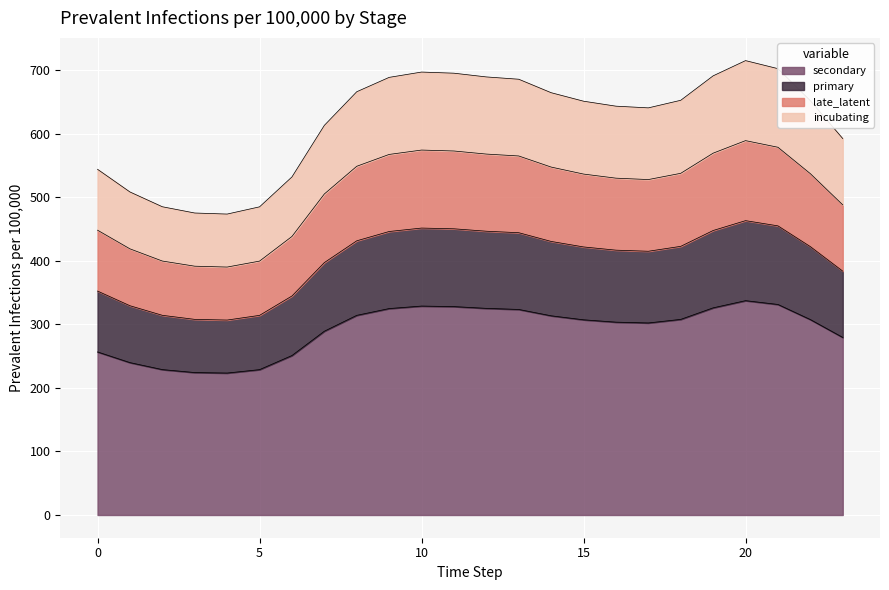

At which category does the chart reach its minimum across all series?

4